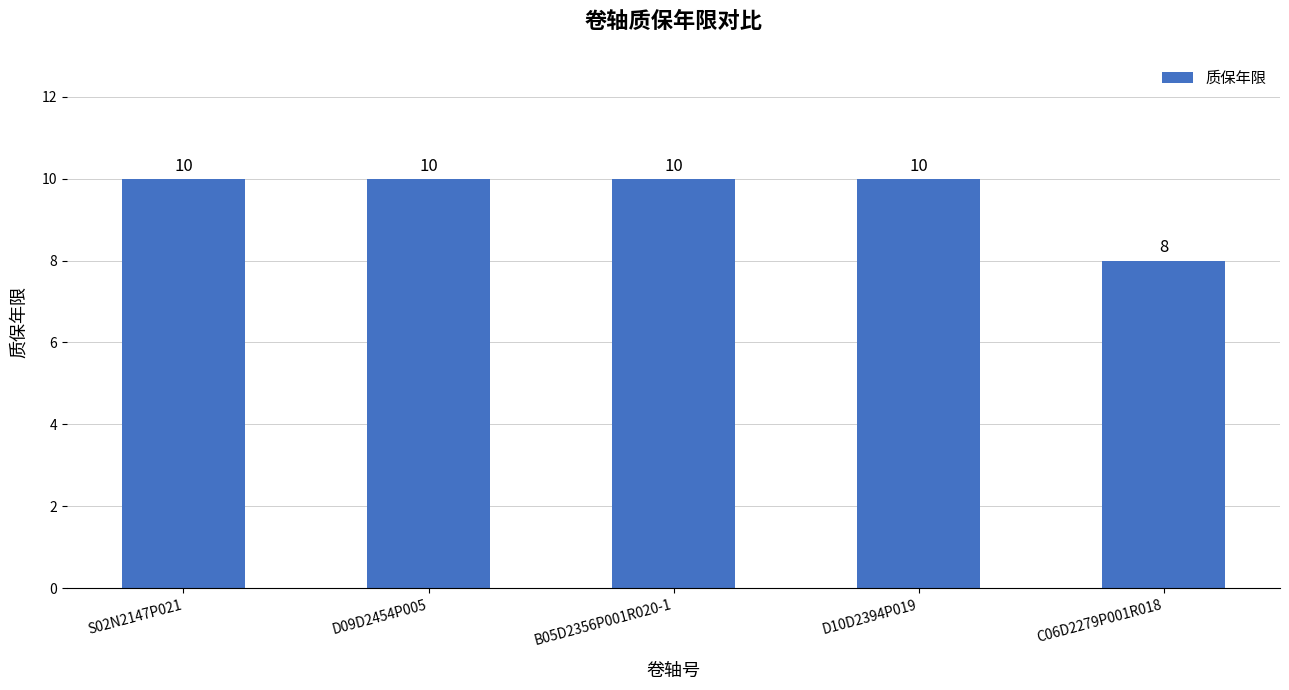

How many distinct data groups are displayed?

1